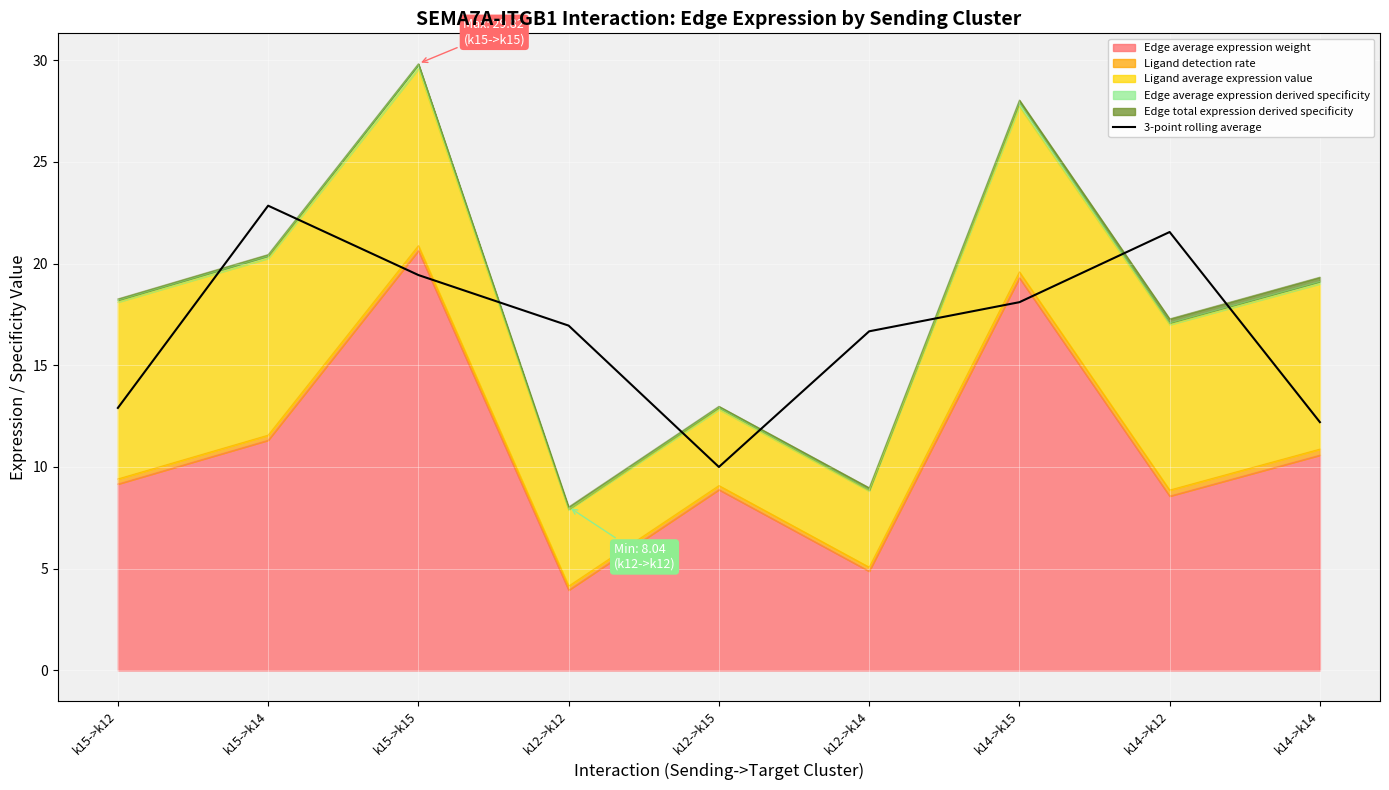

At which label is the value closest to 16?

k12->k14